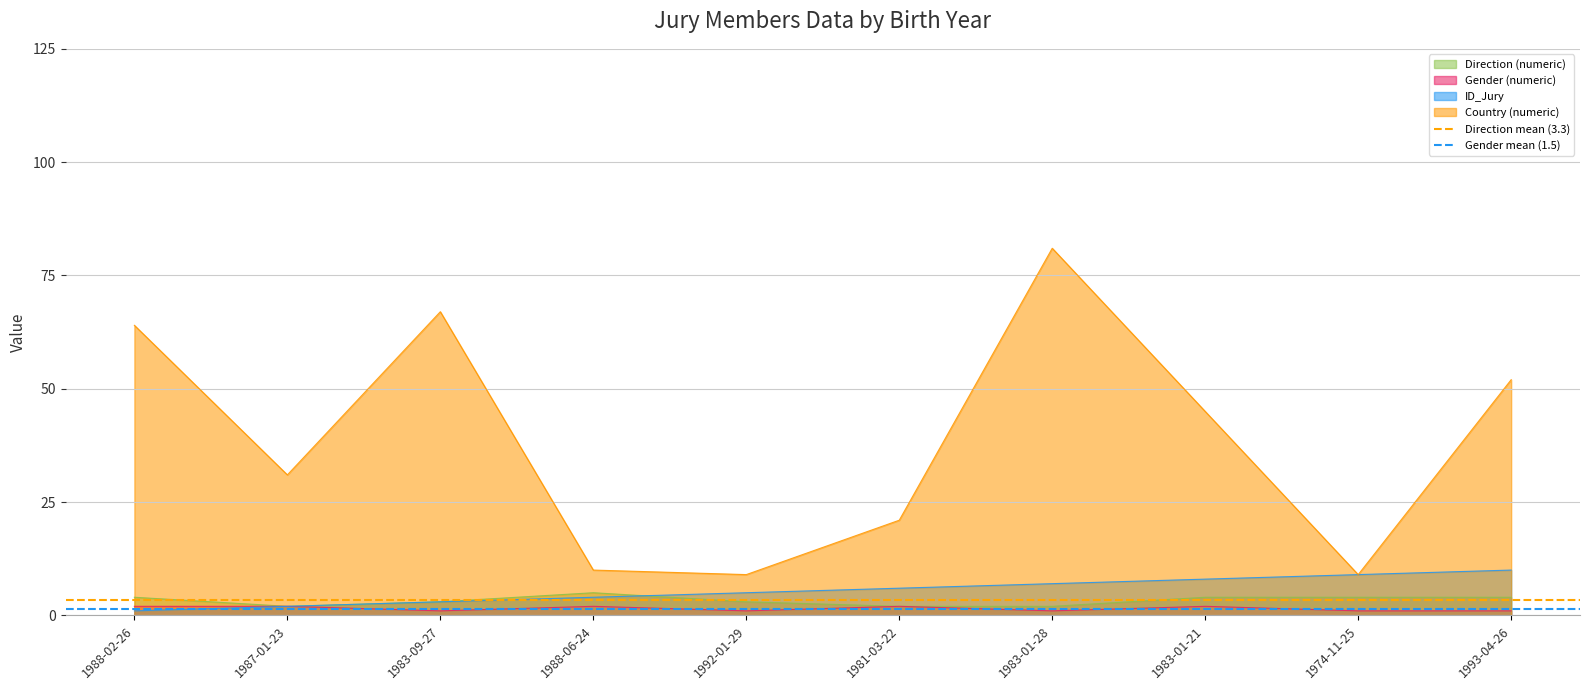

True or false: Country (numeric) and Gender (numeric) cross at least once.

False